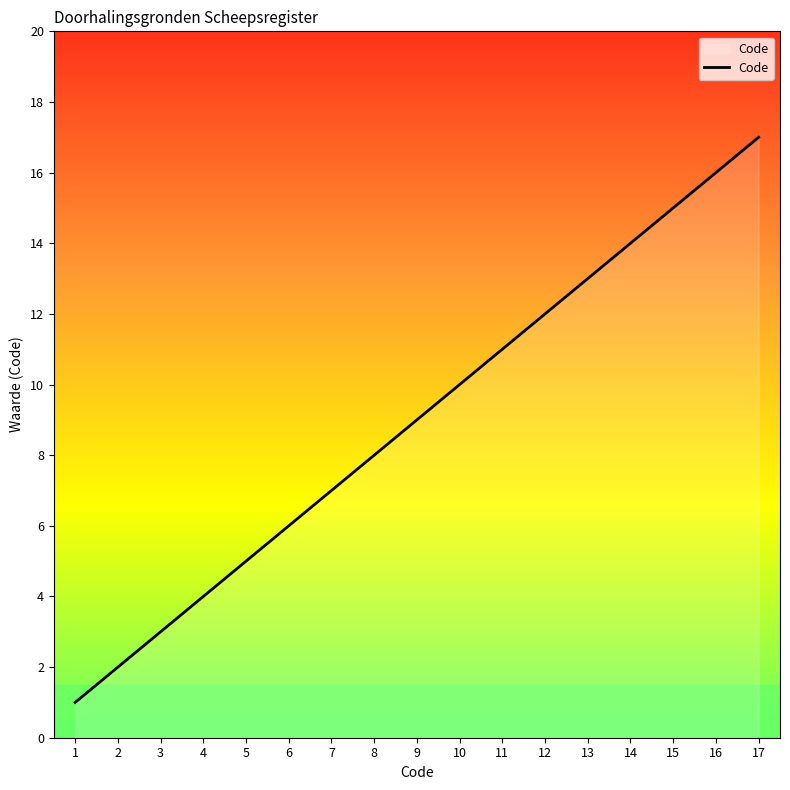

Is it true that the value at 15 is 15?

True